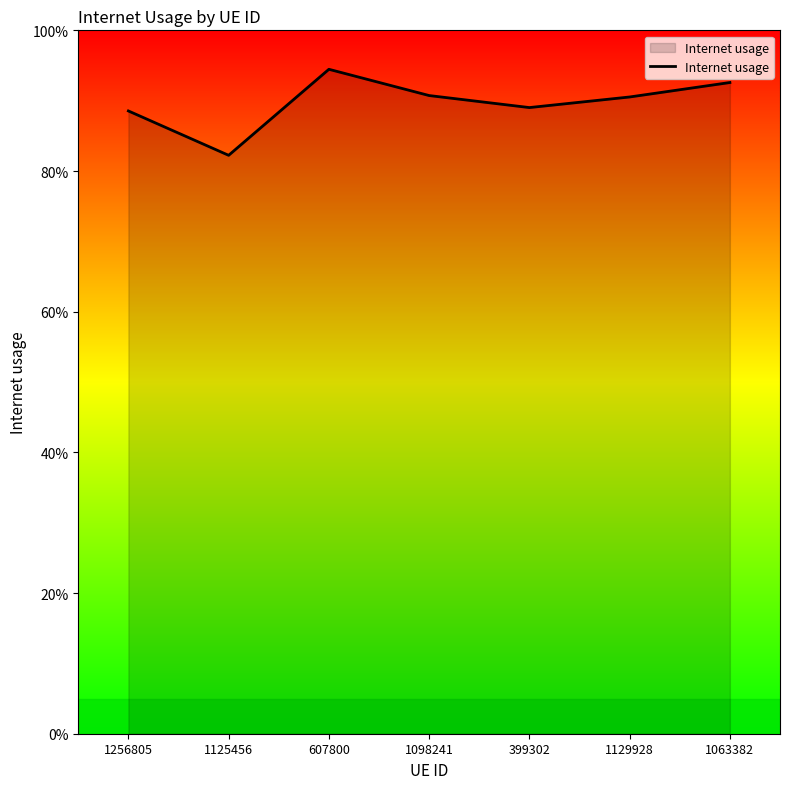

Count the values in the range 0 to 1.

7